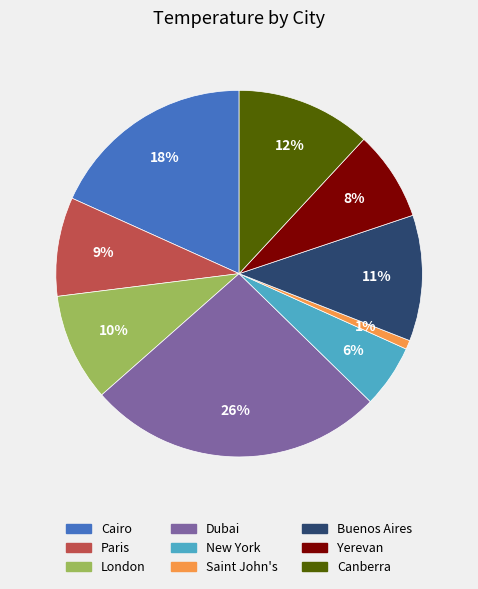

How many segments does this pie chart have?

9